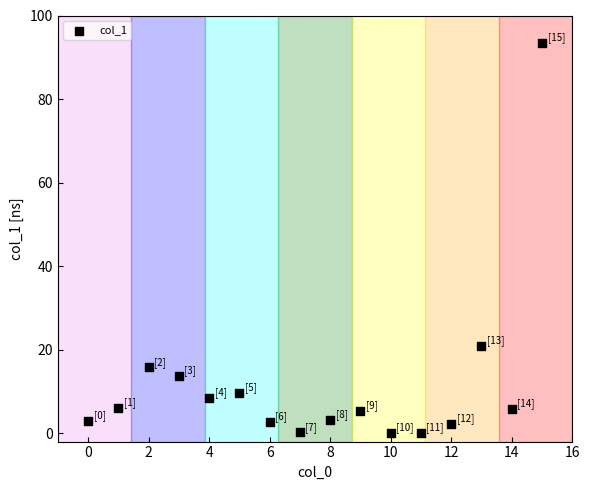

What Y value in the scatter plot is closest to 46?

20.8